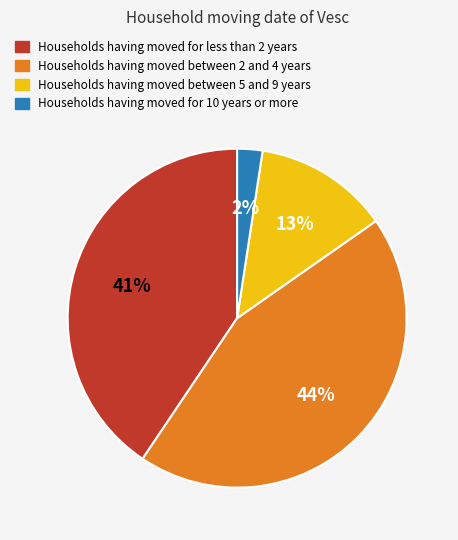

To the nearest percent, what is the average slice percentage?

25%